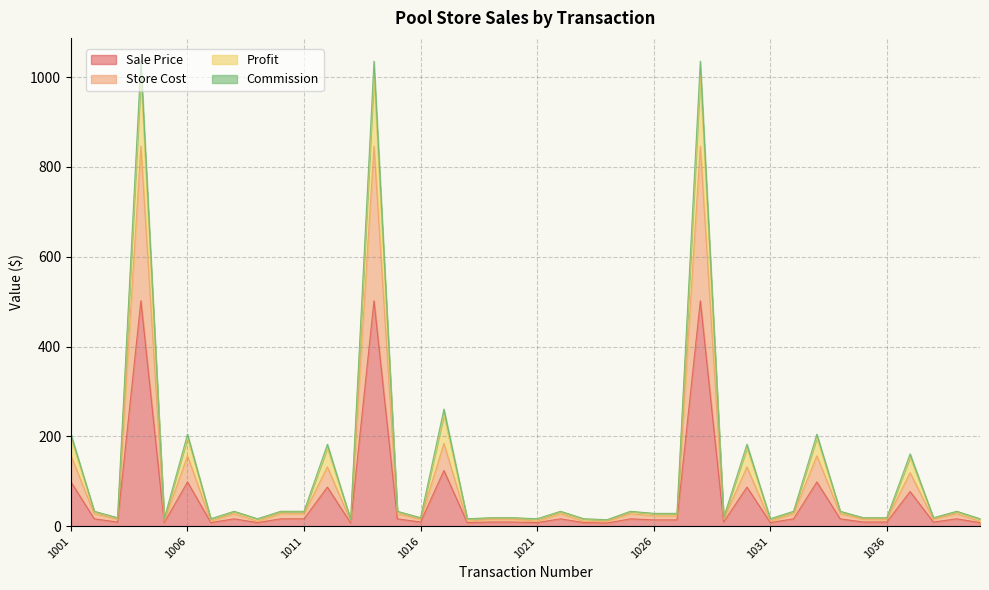

Between 1005 and 1021, which series saw the biggest shift?

Sale Price